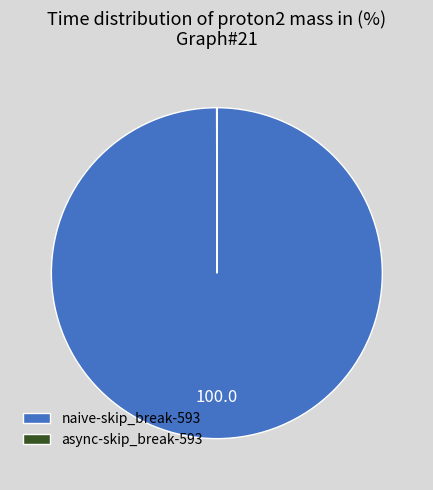

Is it true that naive-skip_break-593 is 94% of the pie?

False